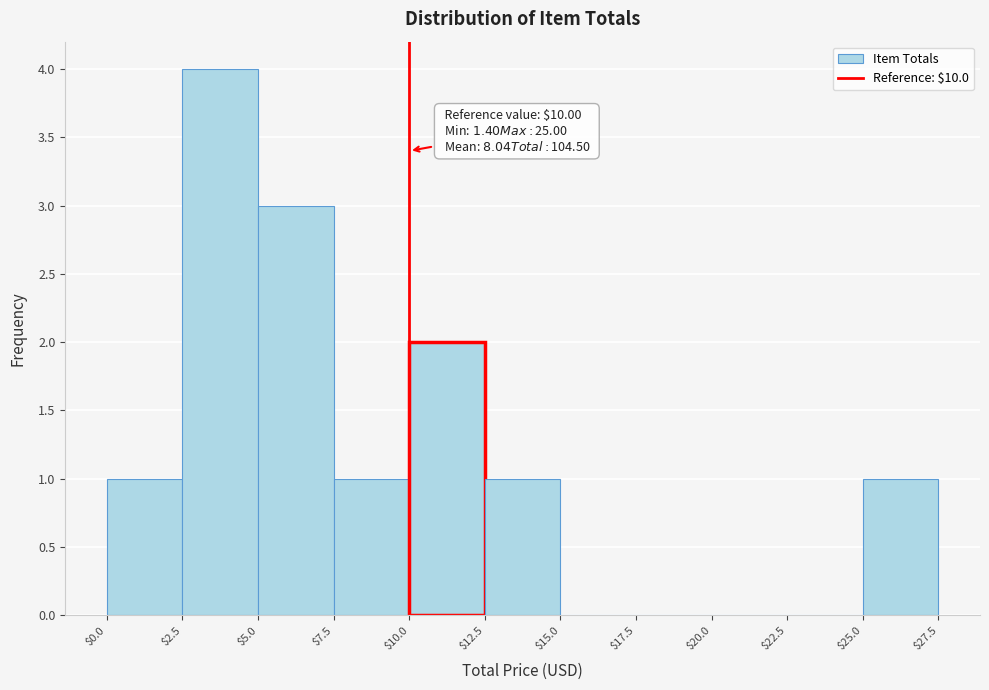

Which range on the x-axis has the tallest bar?

$2.5 to $5.0